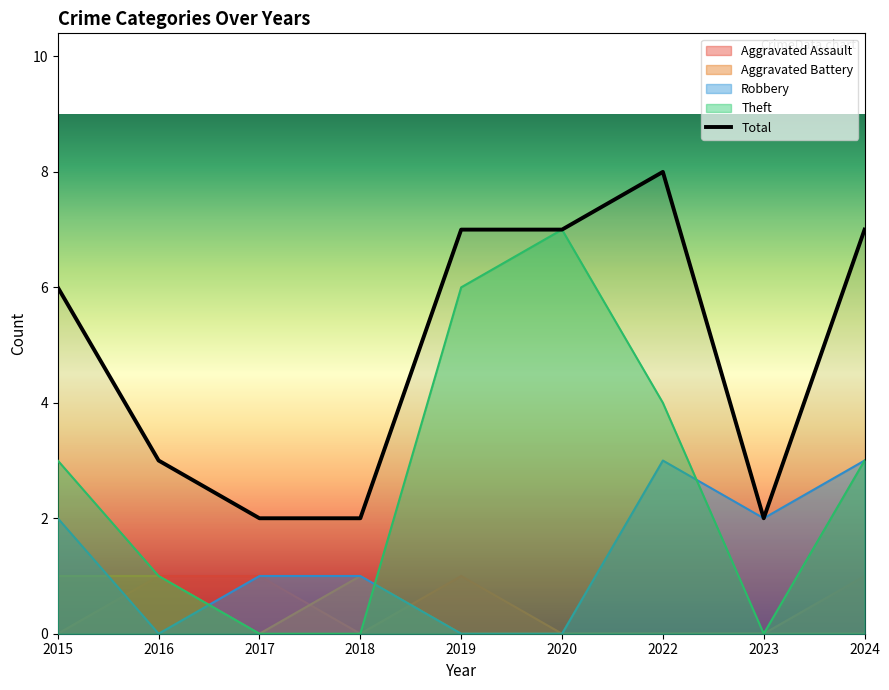

How many lines are shown in the chart?

5